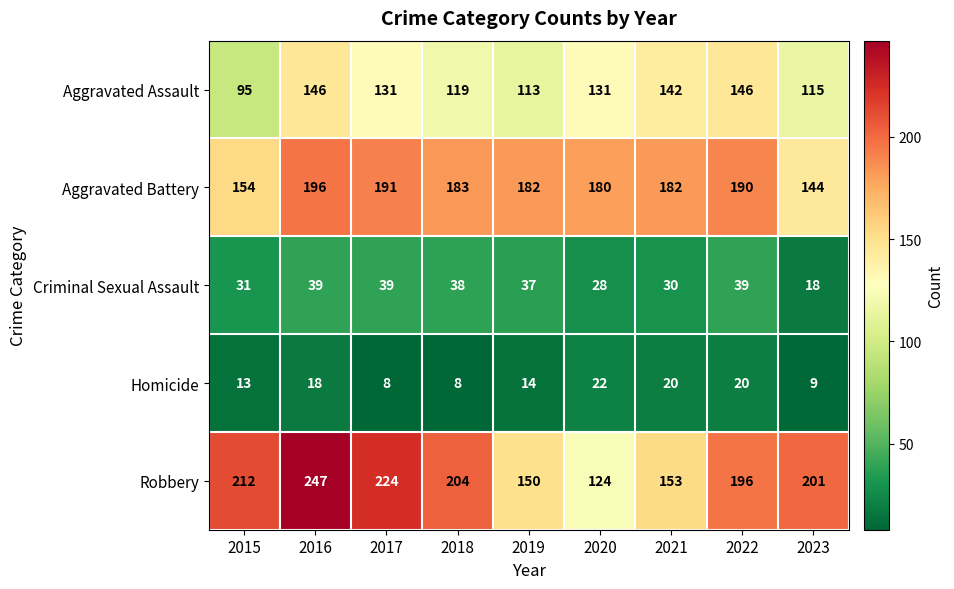

How many data points in Robbery are less than 201?

4